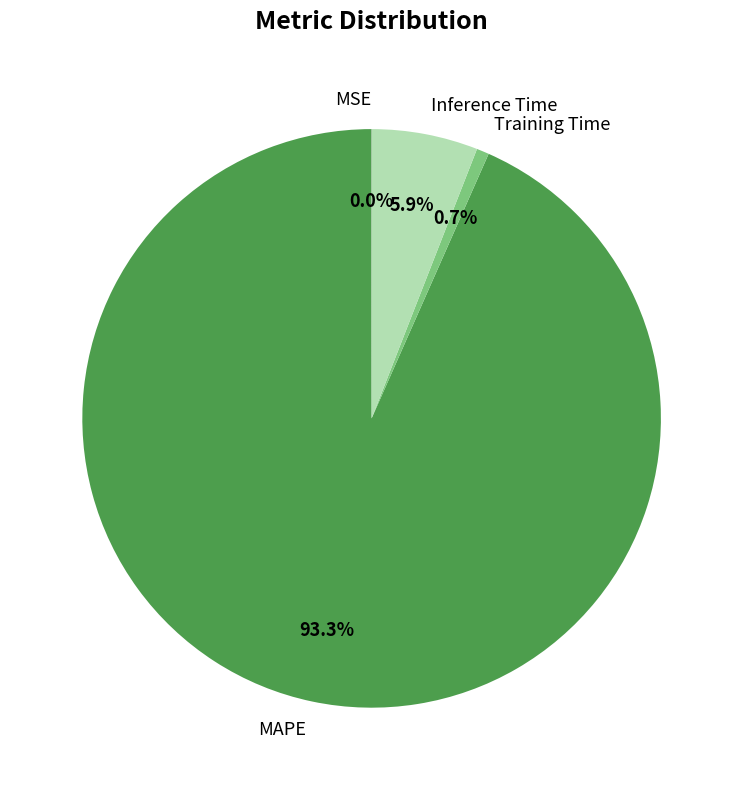

To the nearest percent, what percentage of the pie is Inference Time?

6%